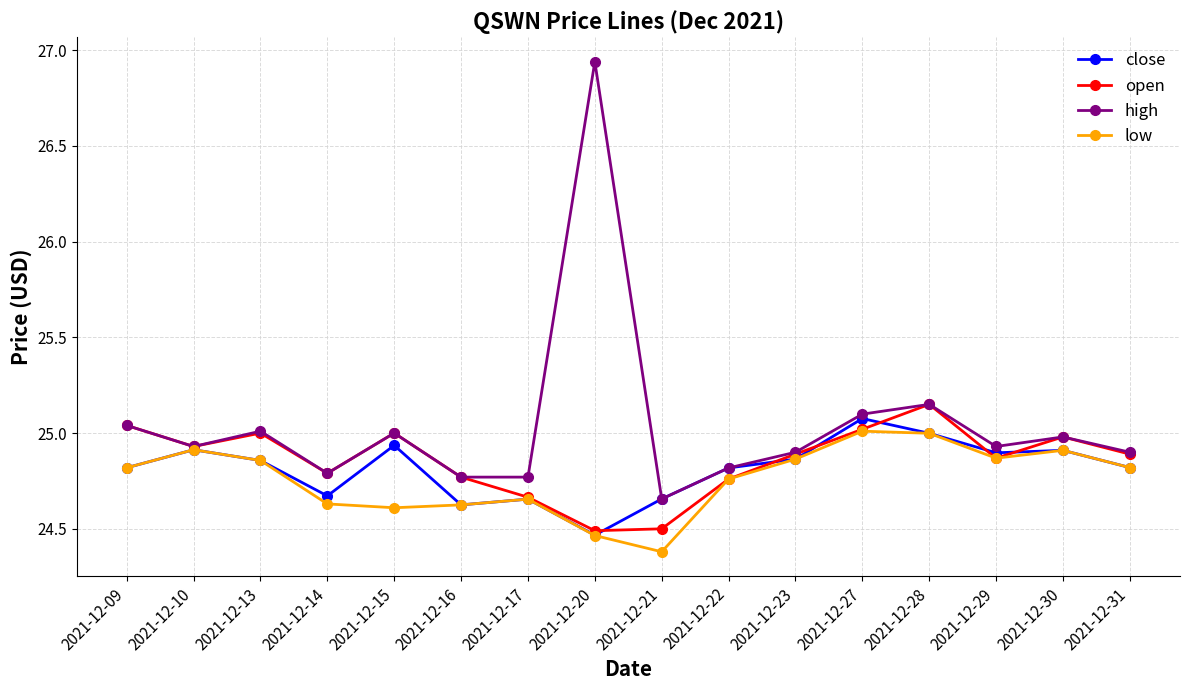

What is the minimum value for low?

24.4